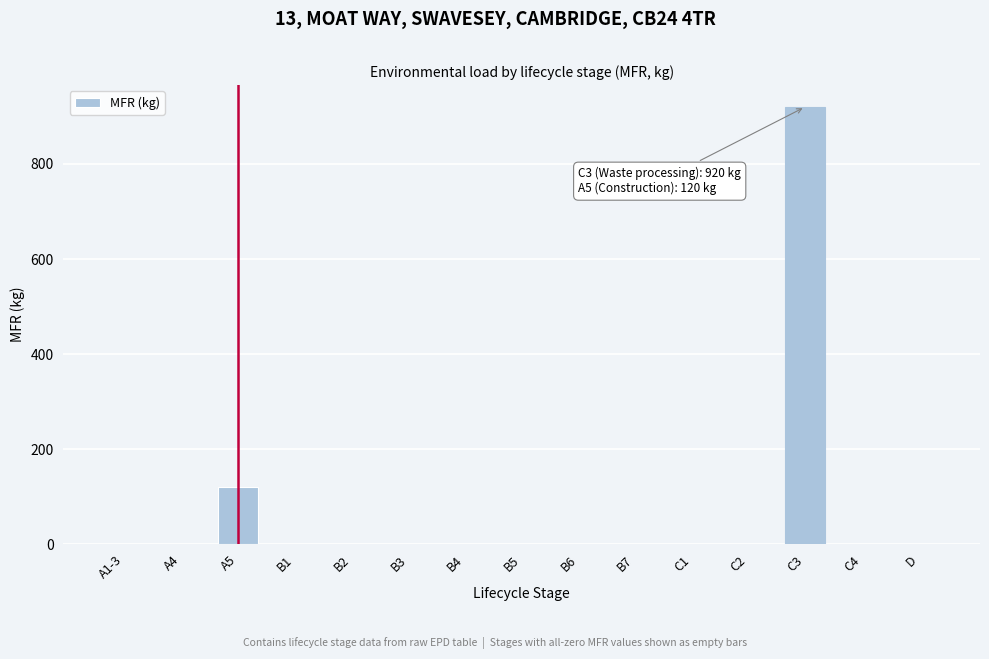

Reading left to right, what are all the values shown in this chart?

A1-3=0	A4=0	A5=120	B1=0	B2=0	B3=0	B4=0	B5=0	B6=0	B7=0	C1=0	C2=0	C3=920	C4=0	D=0